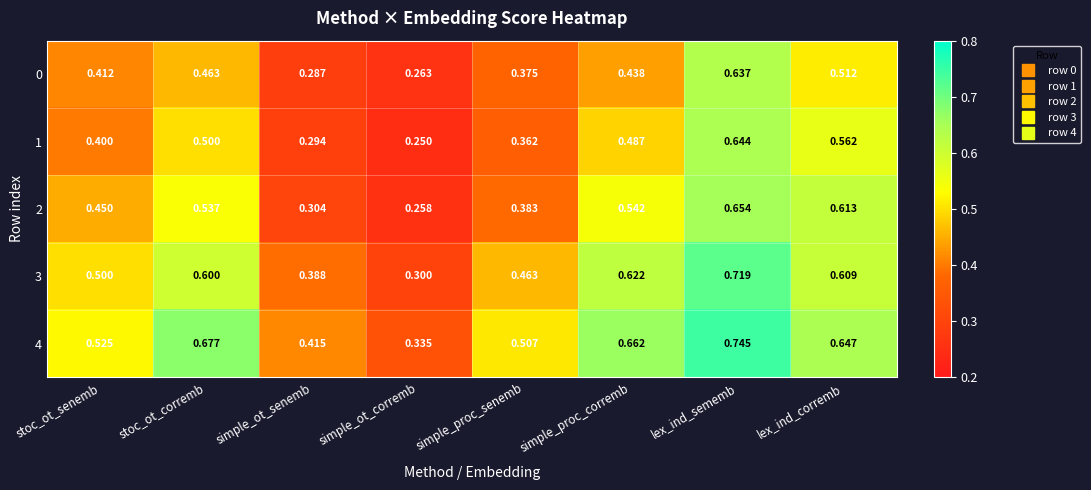

Which series has the widest spread of values?

3